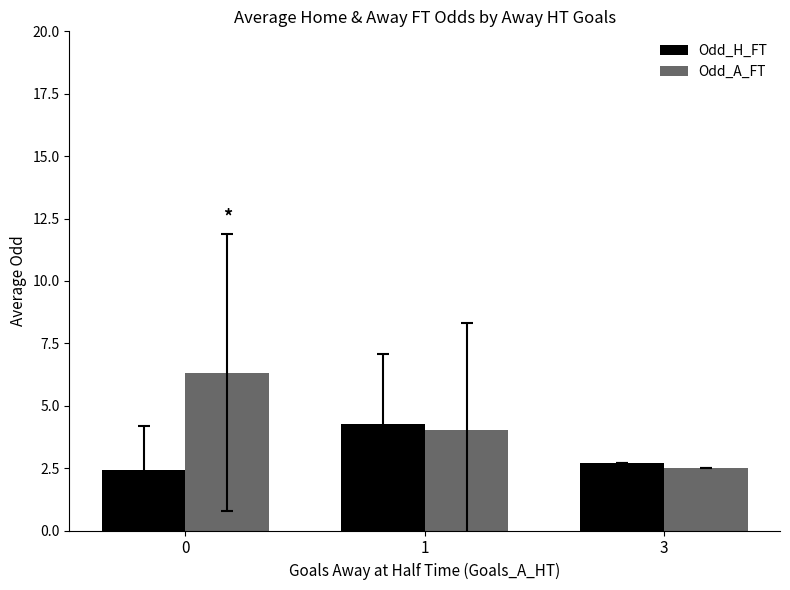

What is the value of the Odd_A_FT bar at the 1st from the left?

6.3